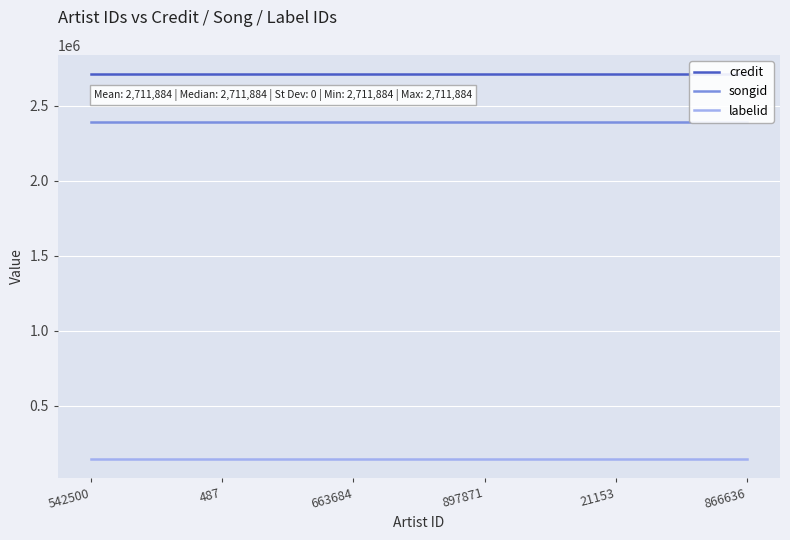

Read the credit value at 487.

2711884